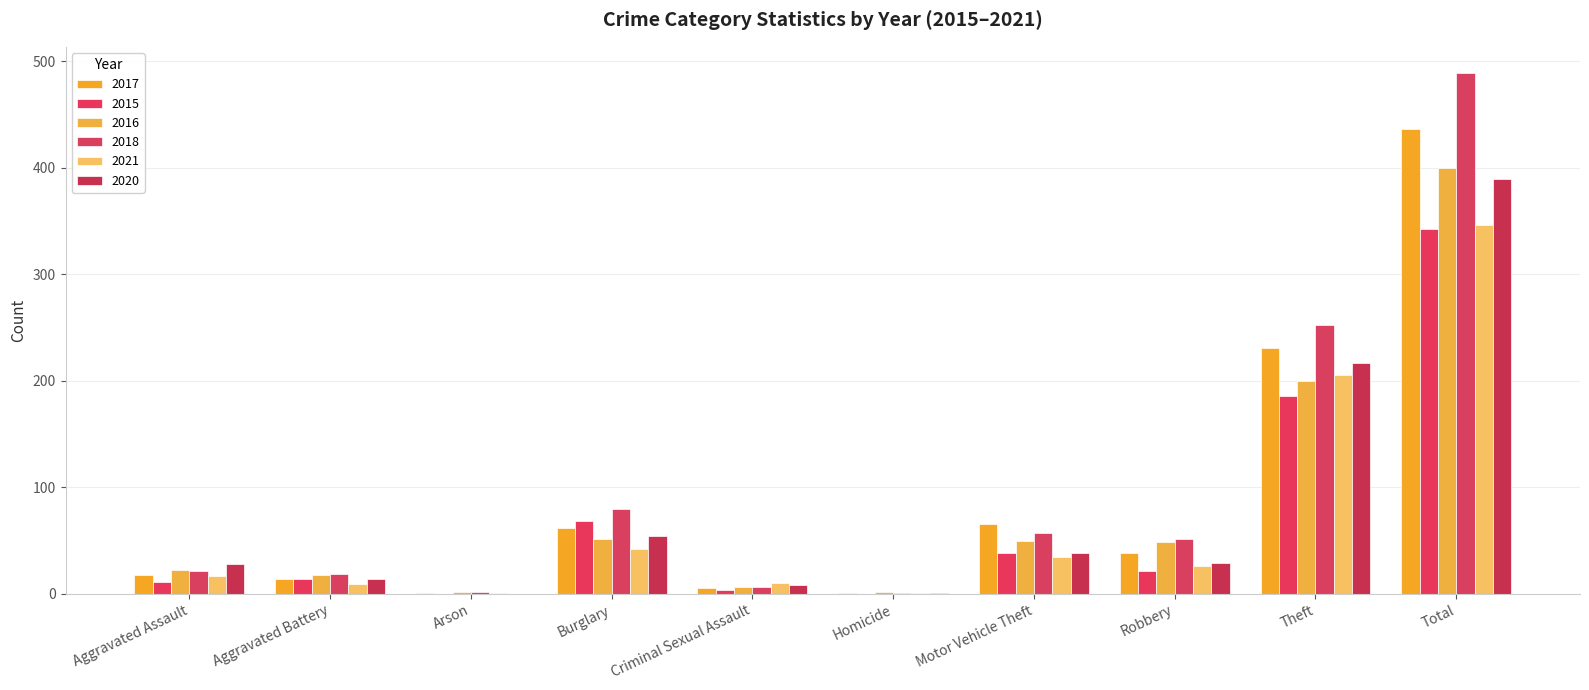

At which category does the chart reach its peak across all series?

Total